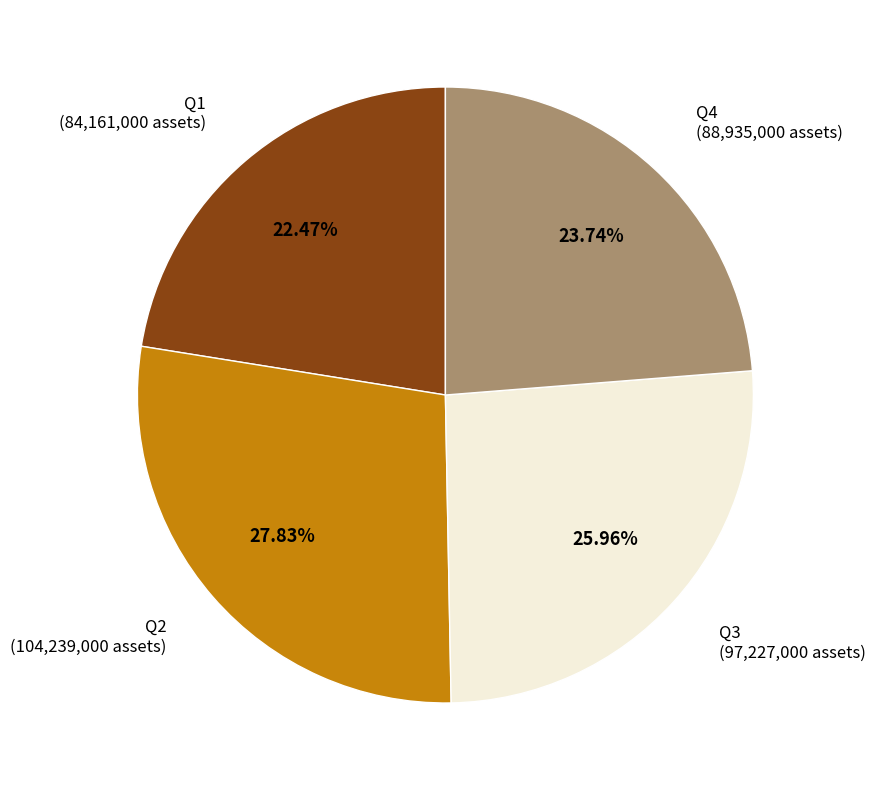

Is it true that Q1 is 13% of the pie?

False